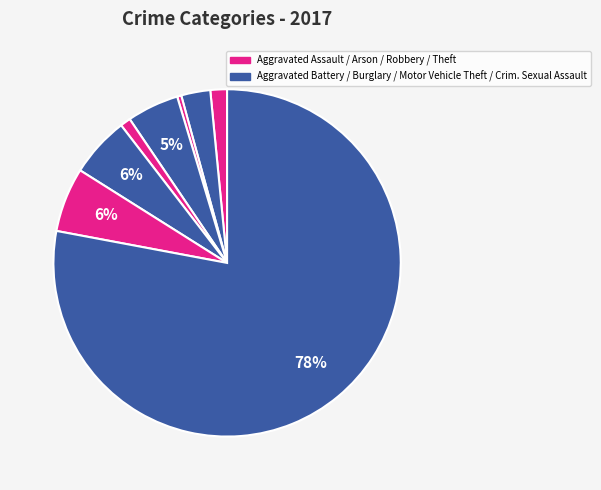

Count the number of slices in the pie.

8